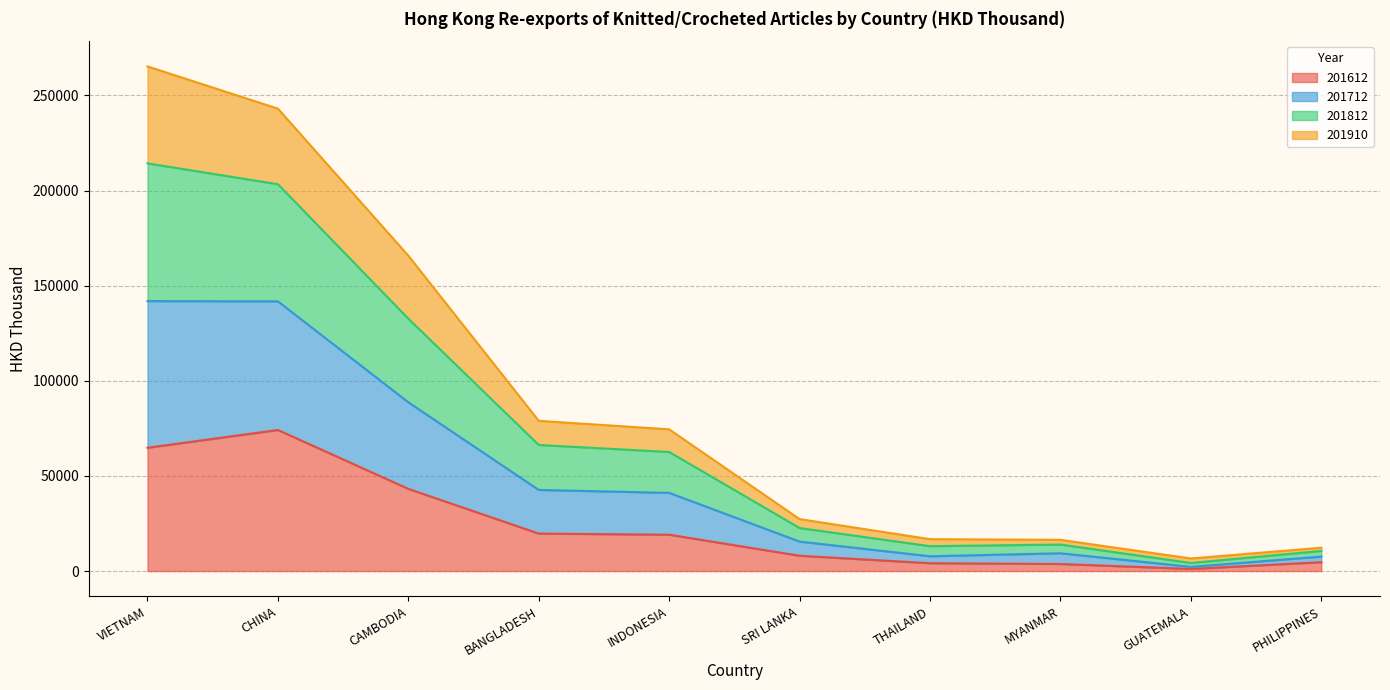

What is the greatest value displayed?

265228.9